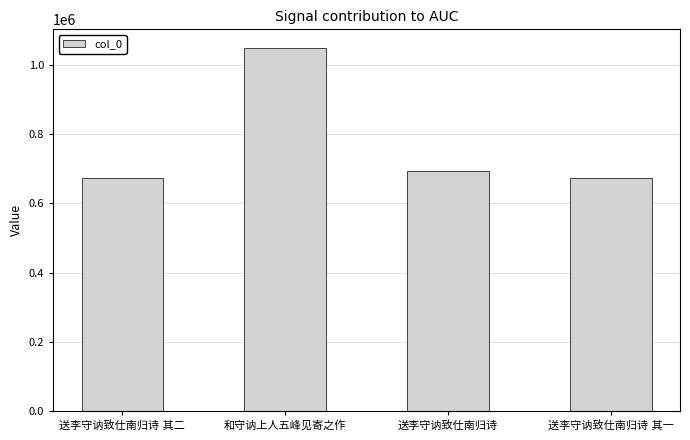

What is the difference between the maximum and minimum values?

376507